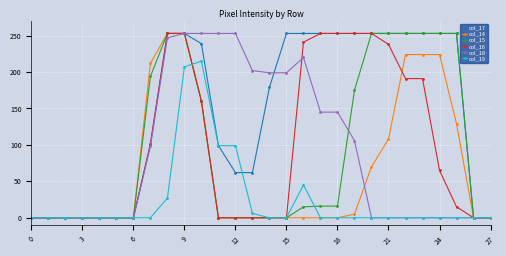

Which series has the largest total across all categories?

col_17